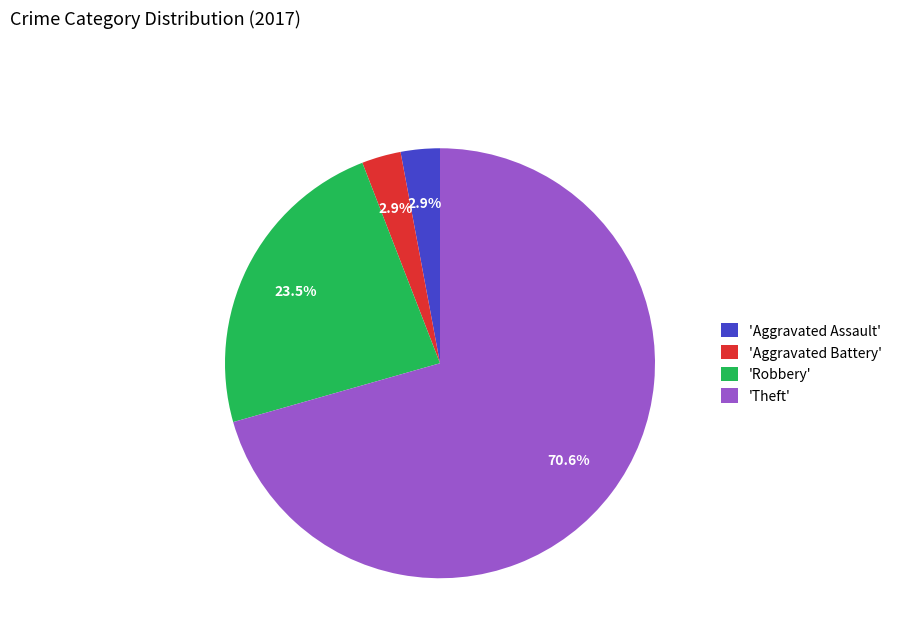

Is the sum of 'Aggravated Battery' and 'Robbery' greater than half?

No